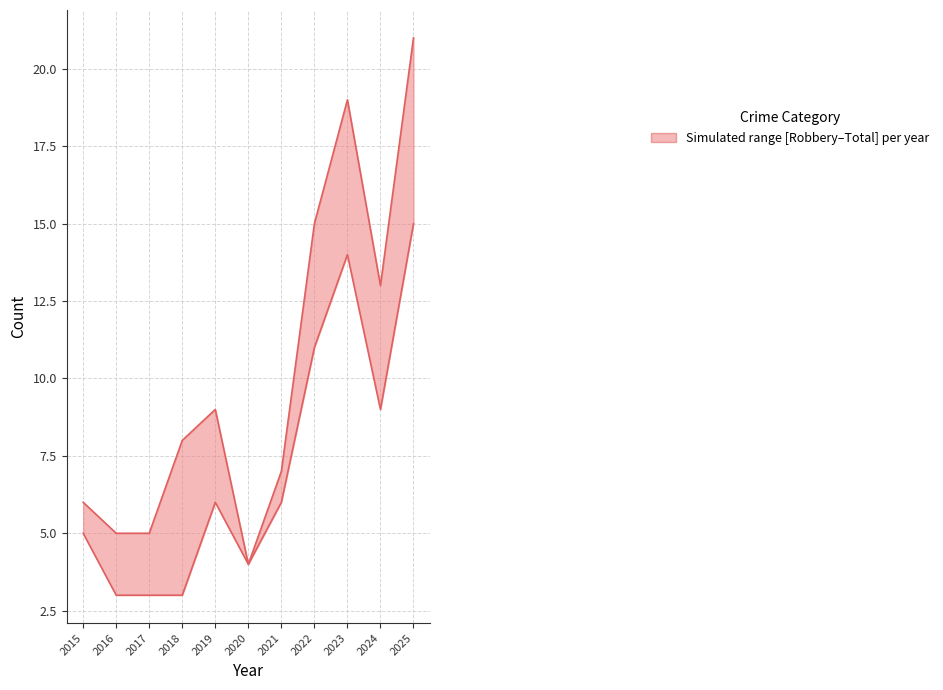

What is the value of the Robbery point at the 4th from the left?

3